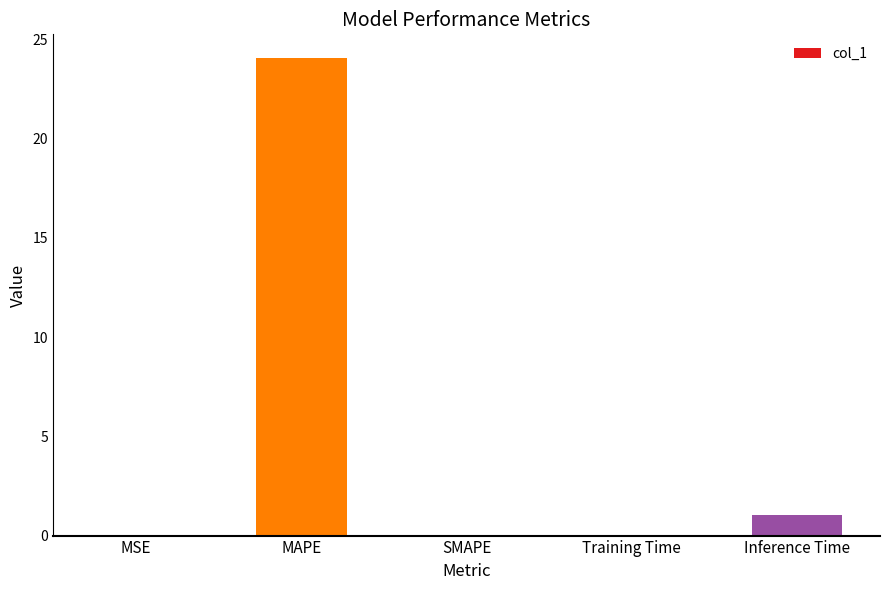

What is the maximum value shown in the chart?

24.1